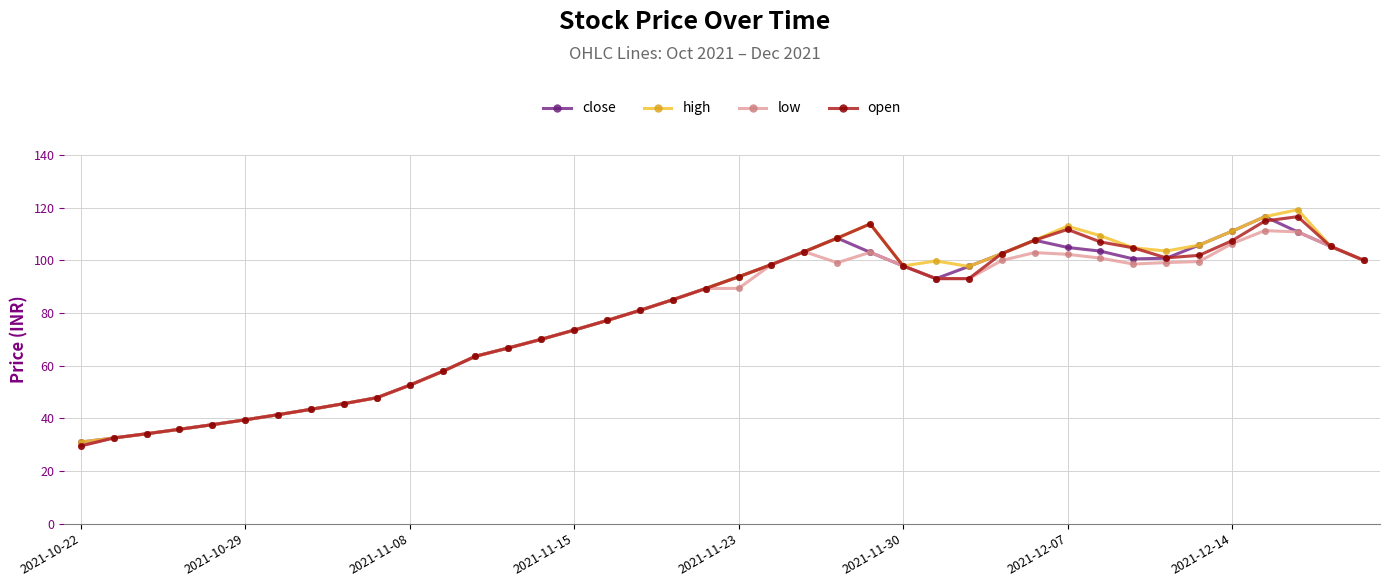

True or false: high has more than 0 points higher than both neighbors.

True